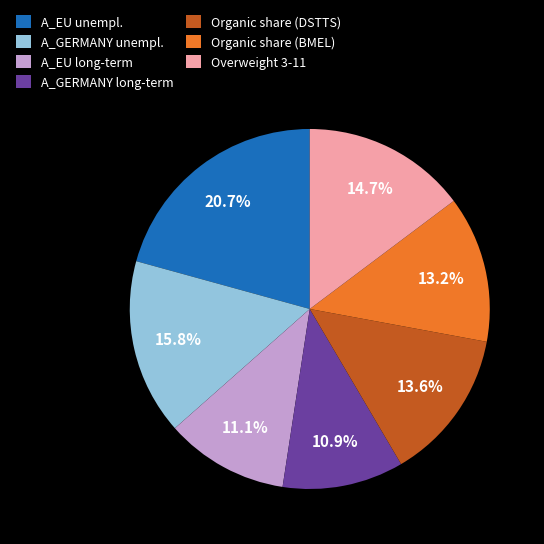

What percentage do A_EU unempl. and A_EU long-term together represent?

31.8%